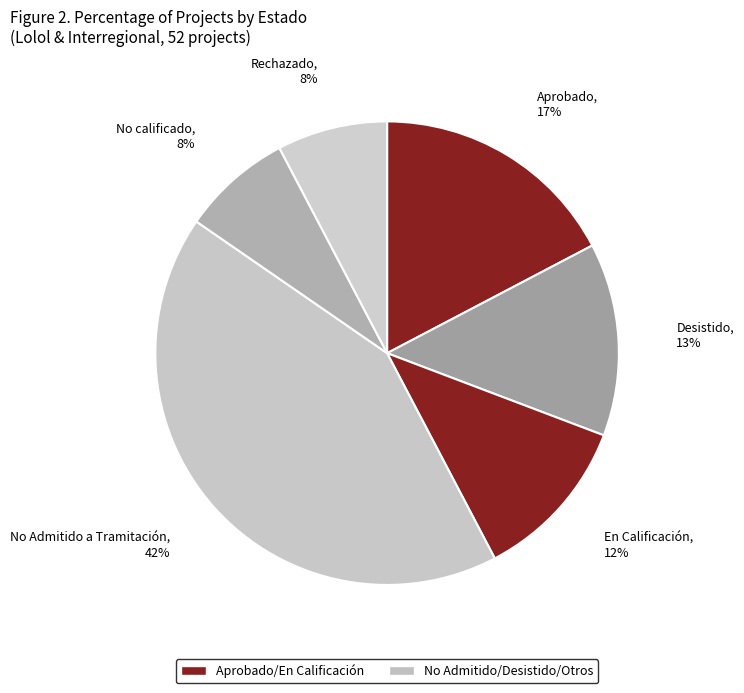

How many slices are in this pie chart?

6